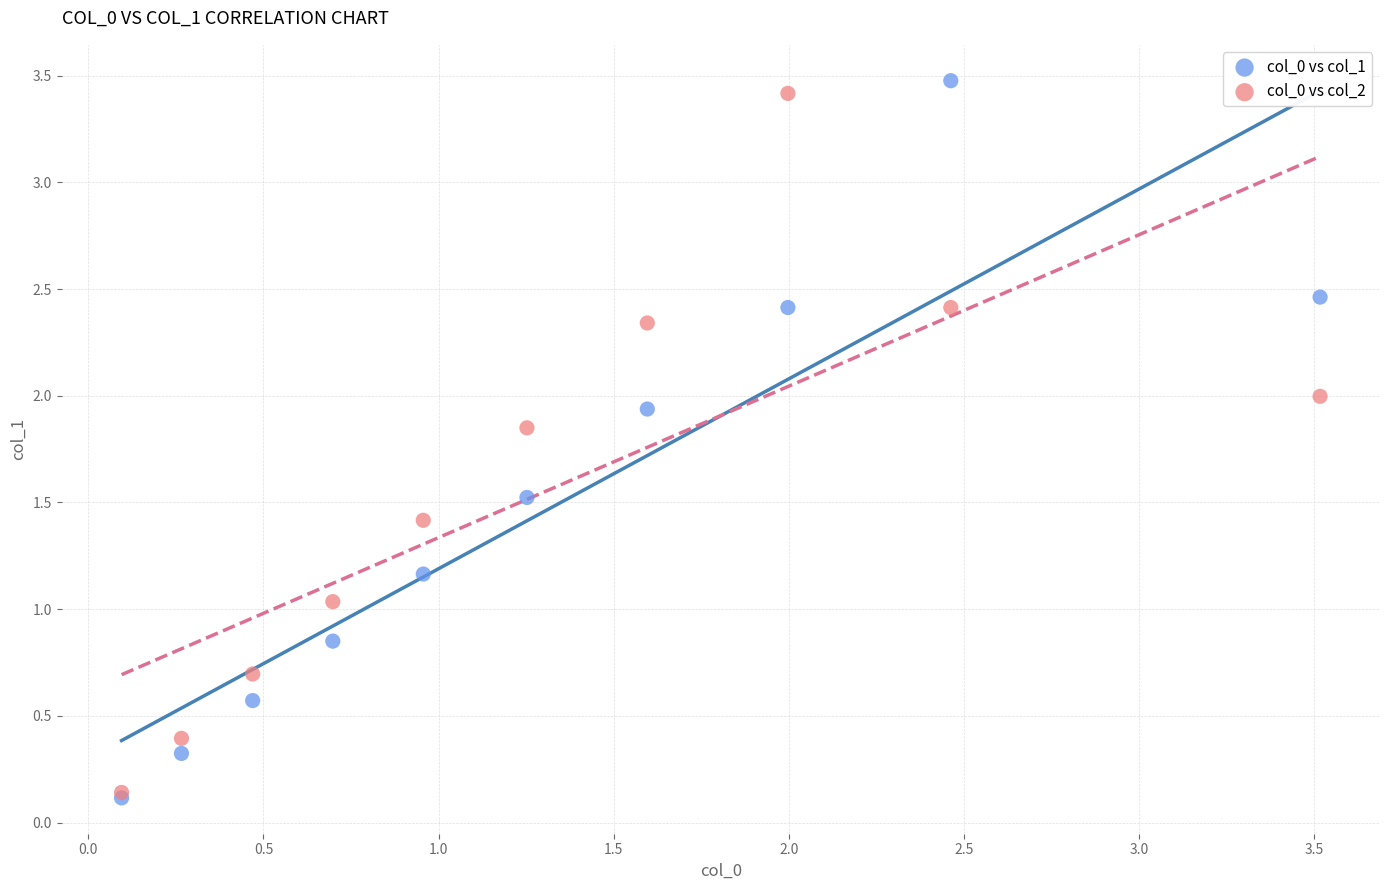

What are all the series names shown in the legend?

col_0 vs col_1, col_0 vs col_2